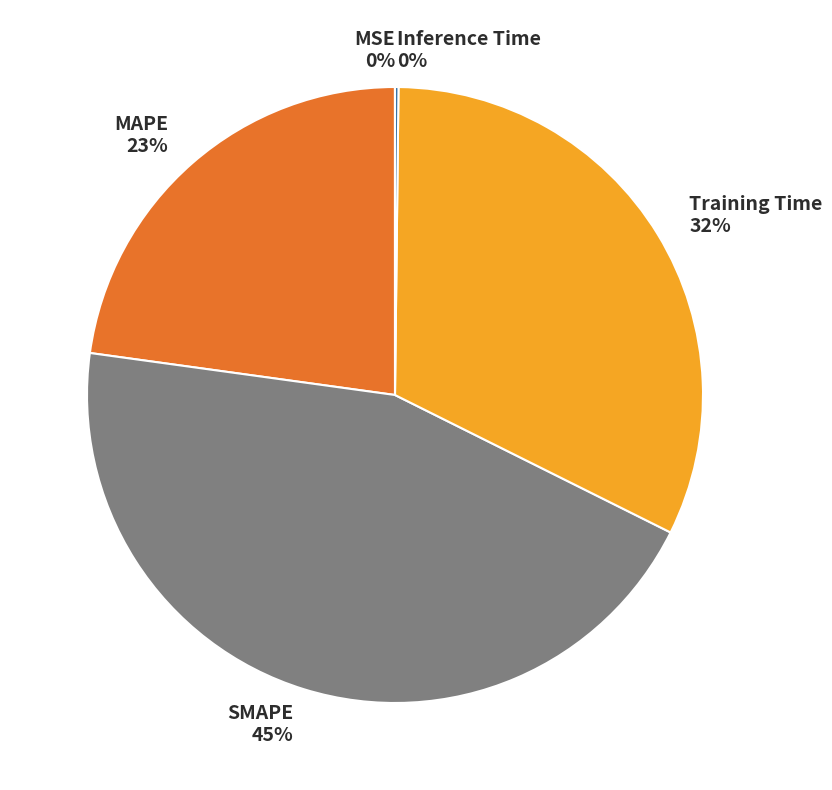

Which category has the biggest portion of the pie?

SMAPE